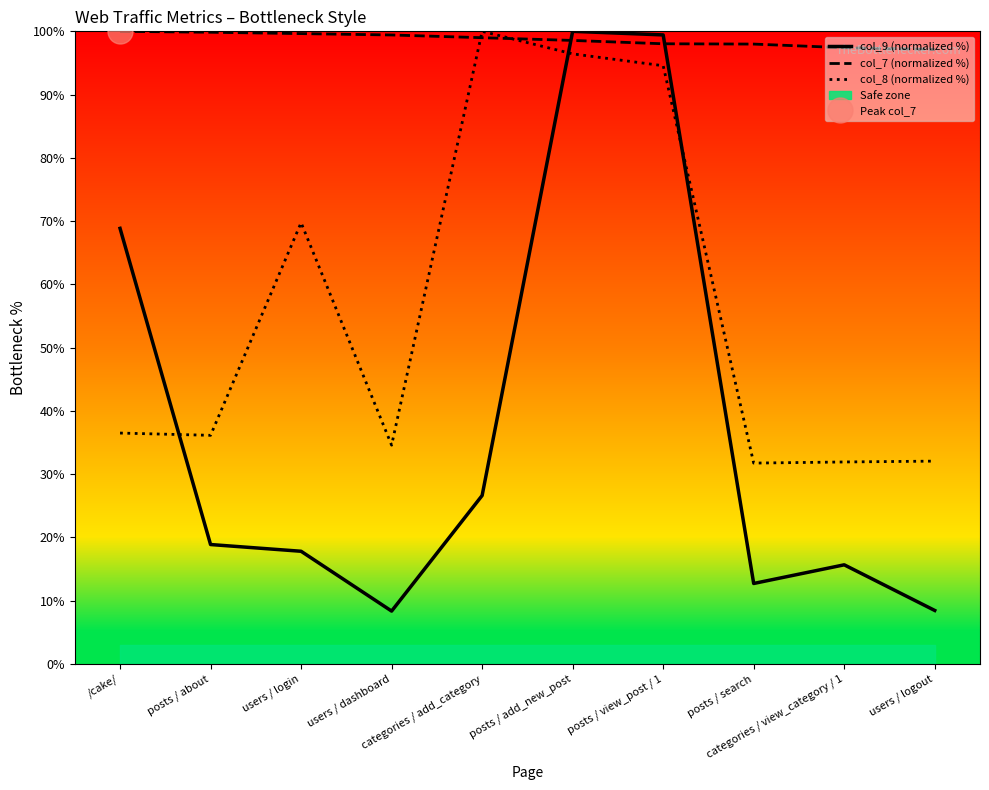

What is the average value of the col_7 (normalized %) series?

98.7